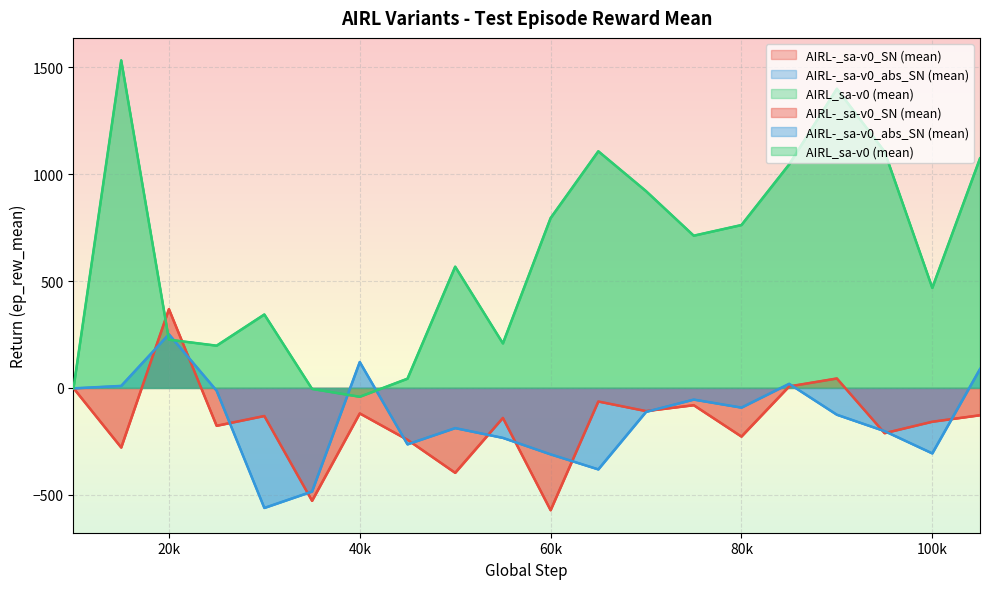

True or false: AIRL-_sa-v0_abs_SN (mean) has a value of -2.2 at 10000.

True